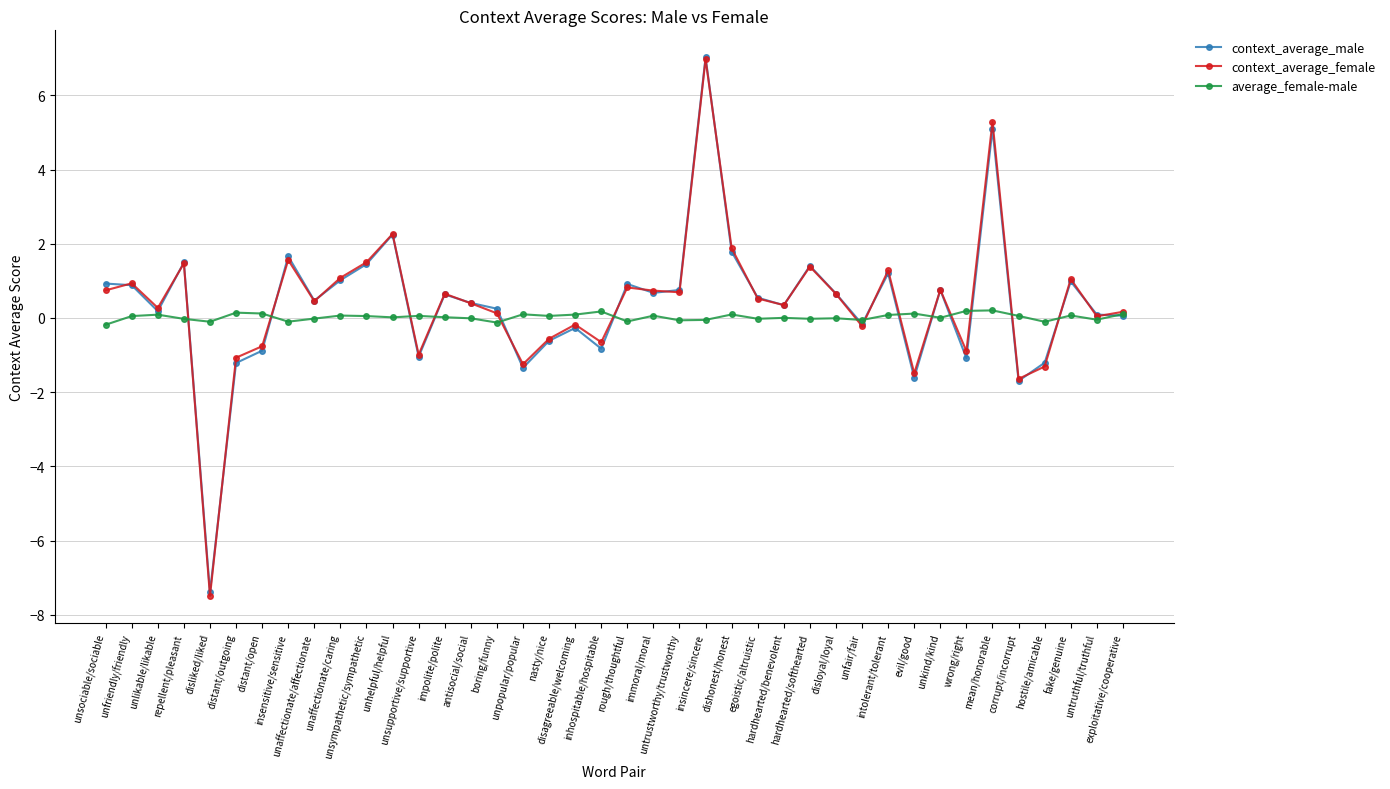

What is the maximum value shown in the chart?

7.0